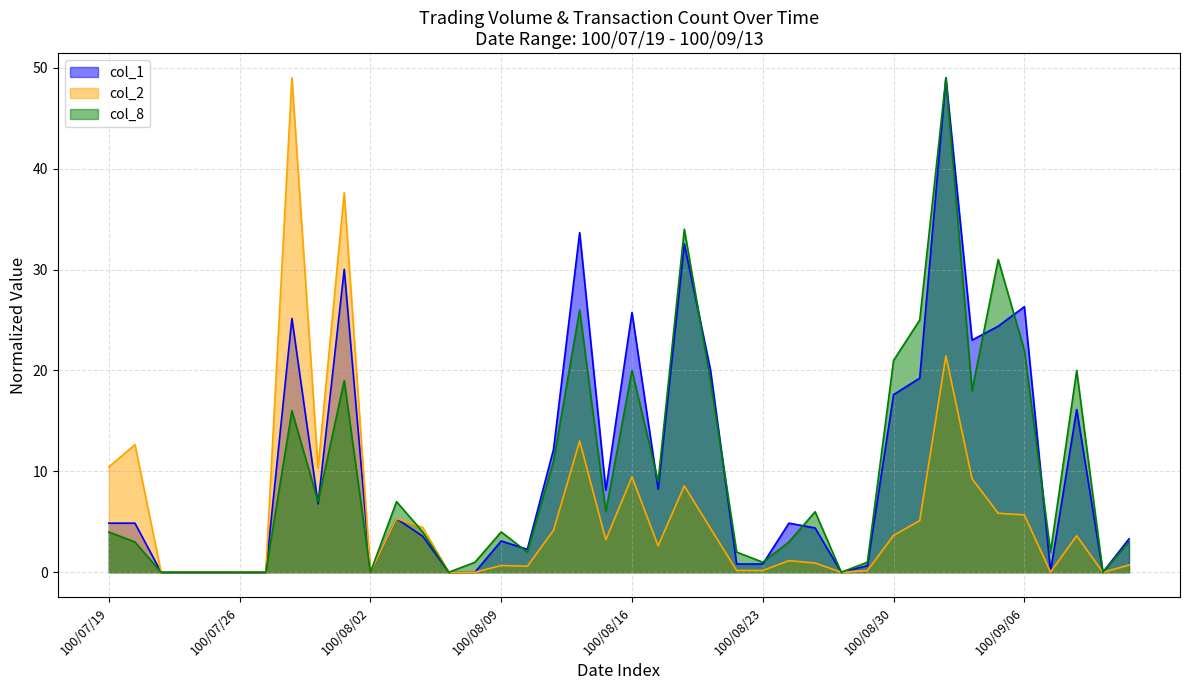

What is the difference between the highest and lowest values at 100/08/01?

18.6